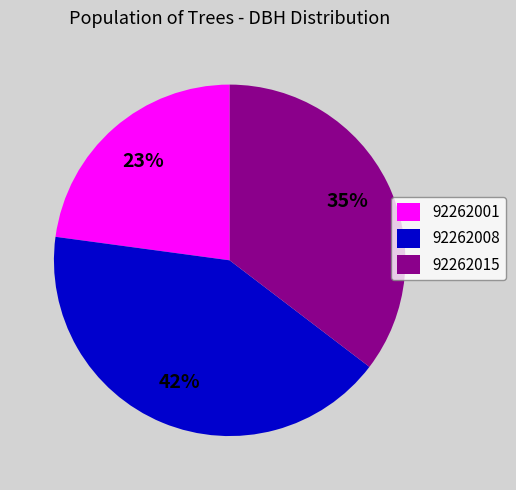

How many segments does this pie chart have?

3